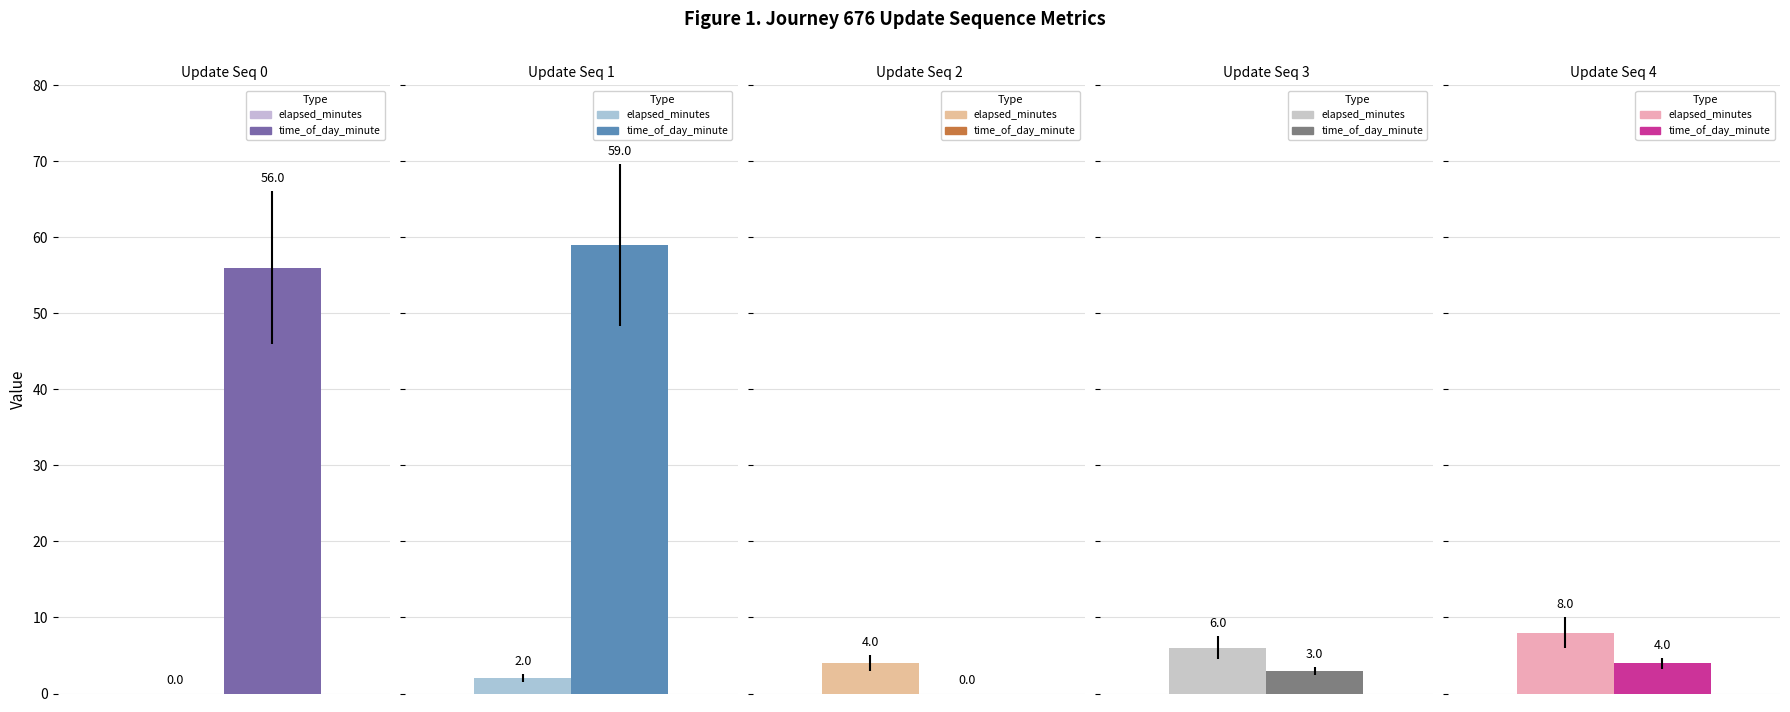

How many groups of bars are there?

5